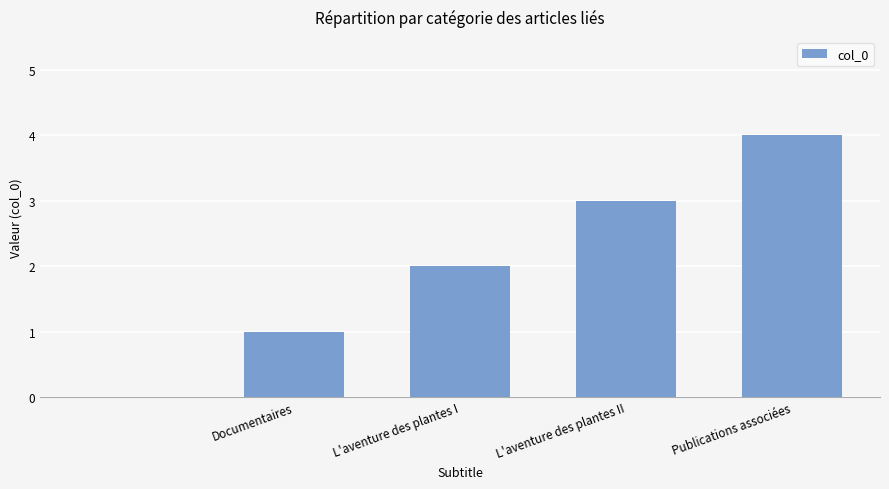

What is the maximum value shown in the chart?

4